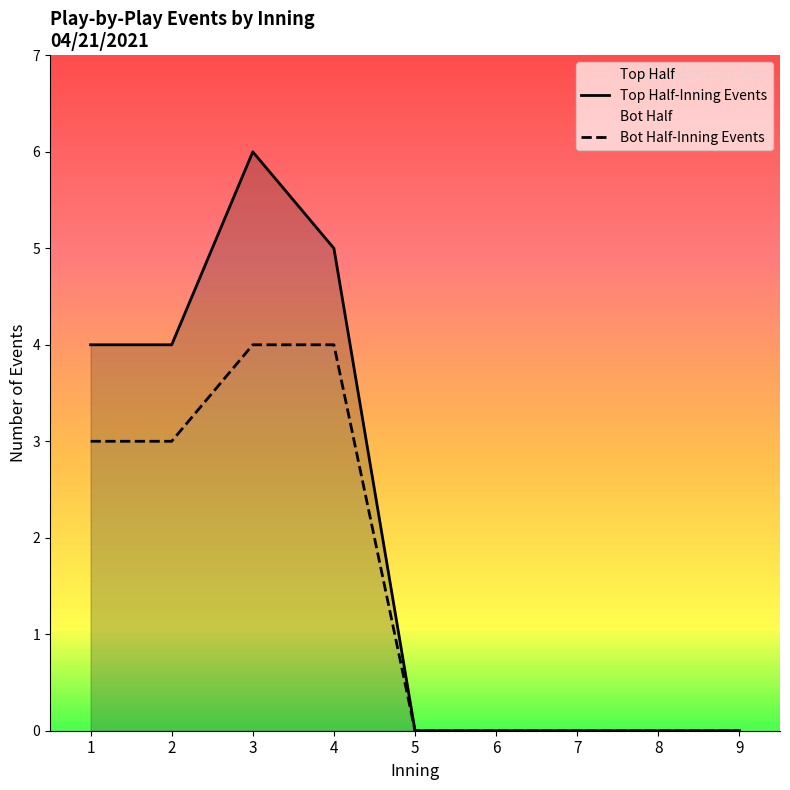

At which category is the sum across all series the highest?

3